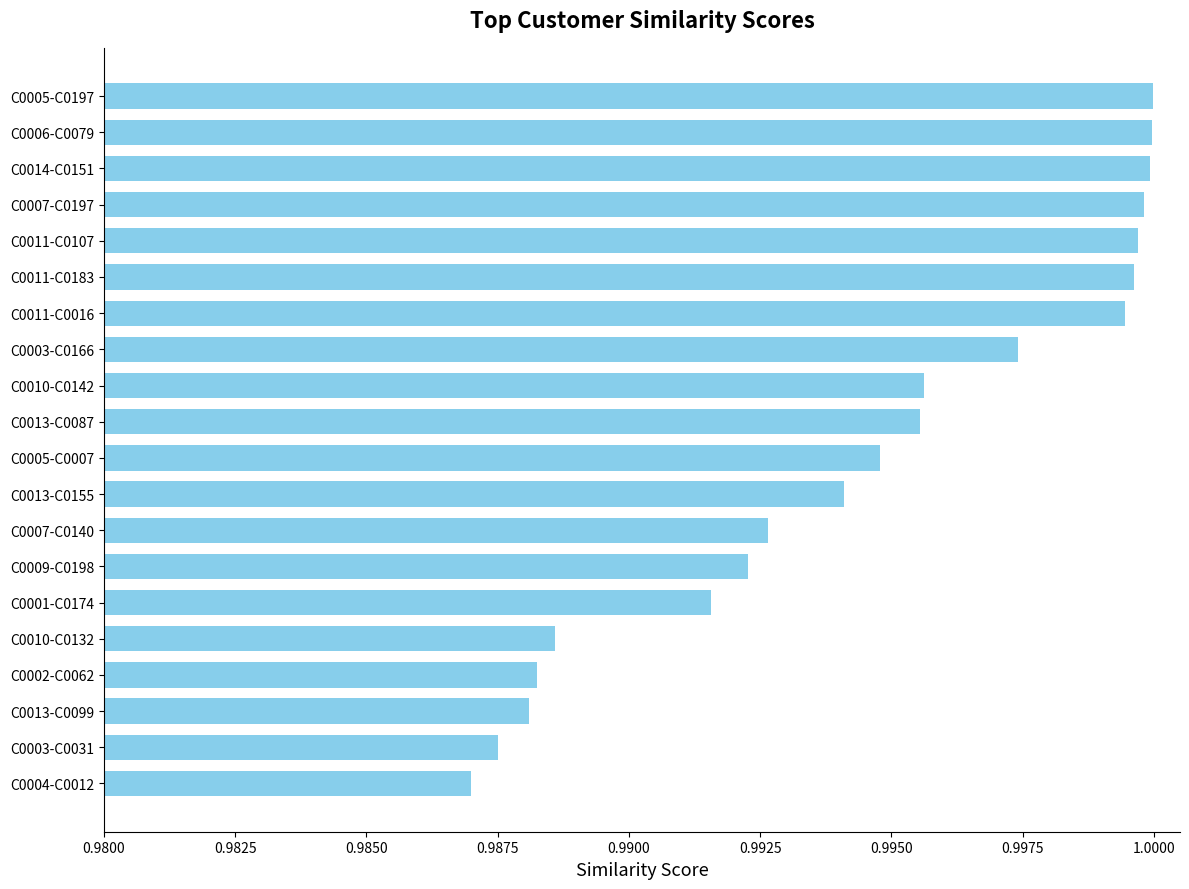

How many data points does each series have?

20